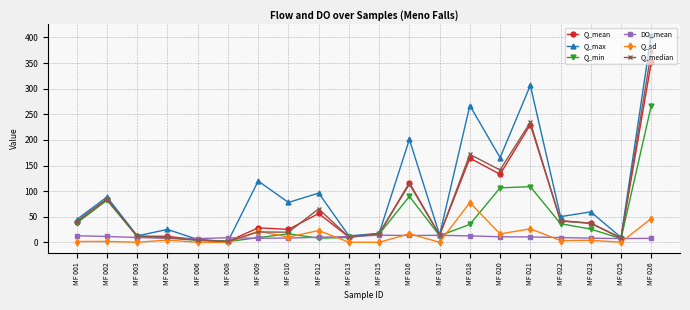

What is the value of the Q_median point at the 1st from the left?

40.9